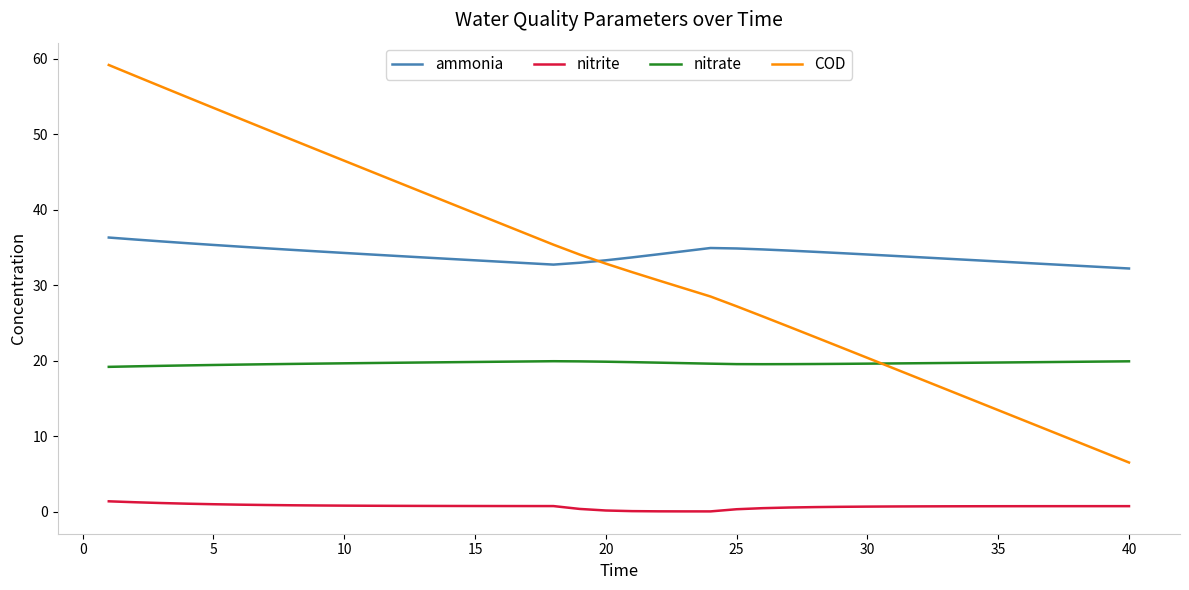

What is the highest value of the ammonia series?

36.3